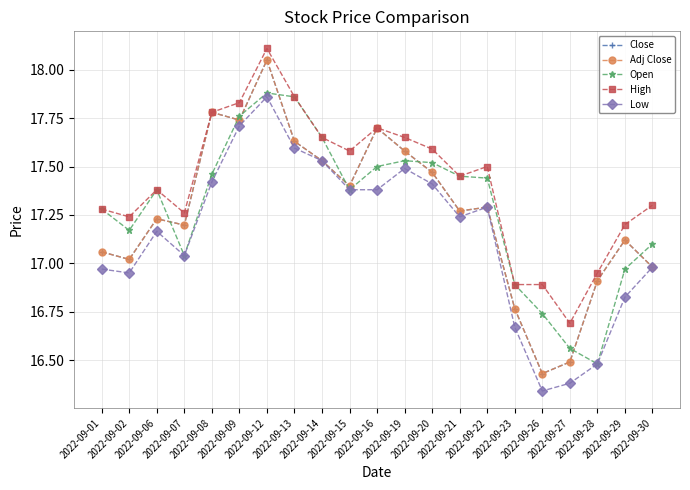

Is this an area chart (filled region under the line)?

No